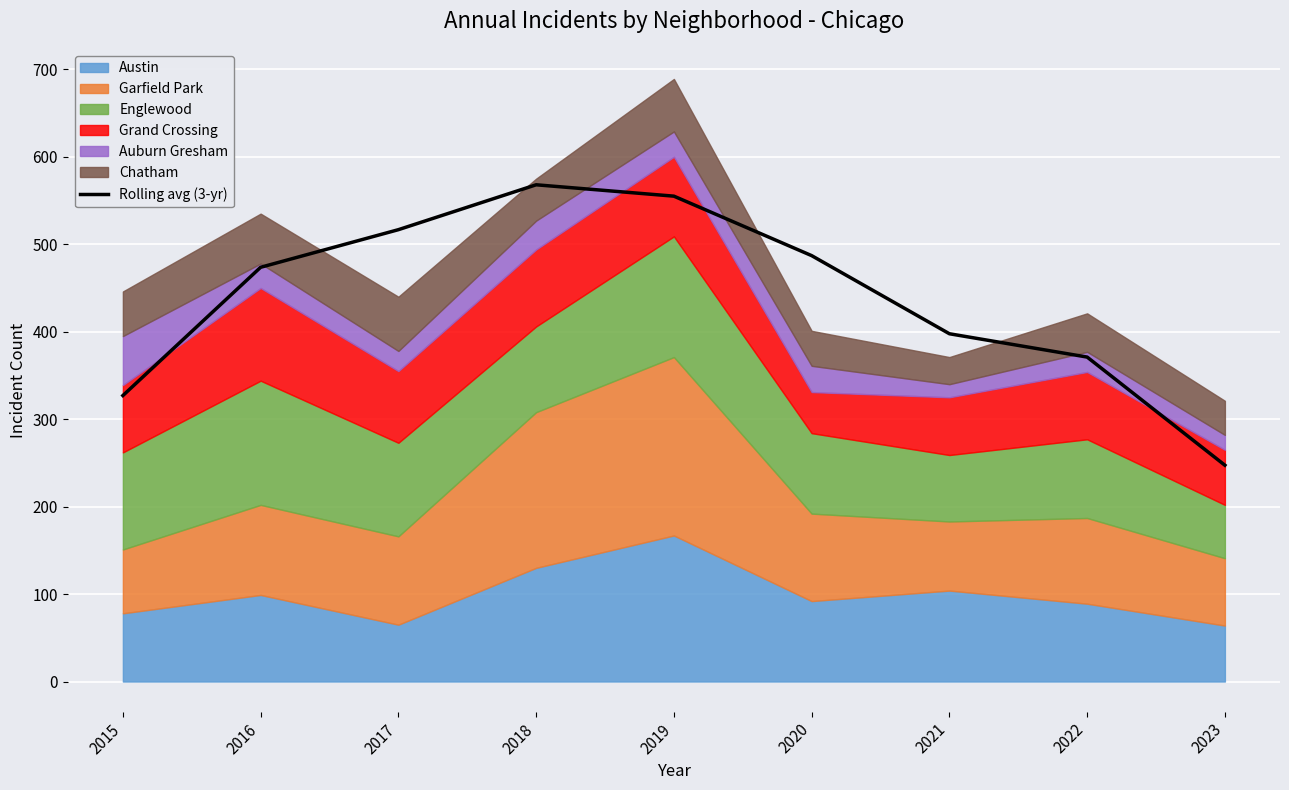

What is the ratio of the value at 2019 to the value at 2015?

1.7